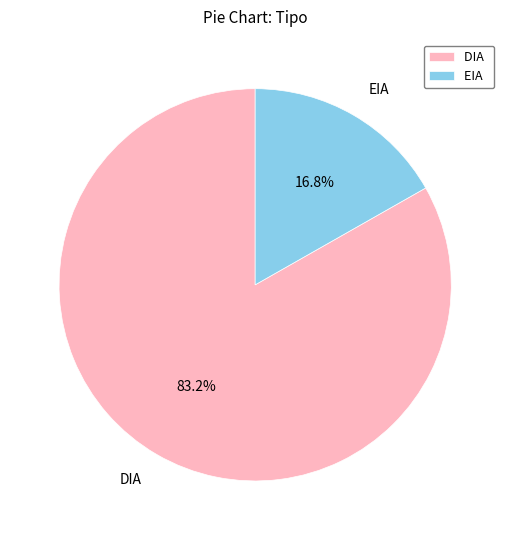

Between EIA and DIA, which is larger?

DIA